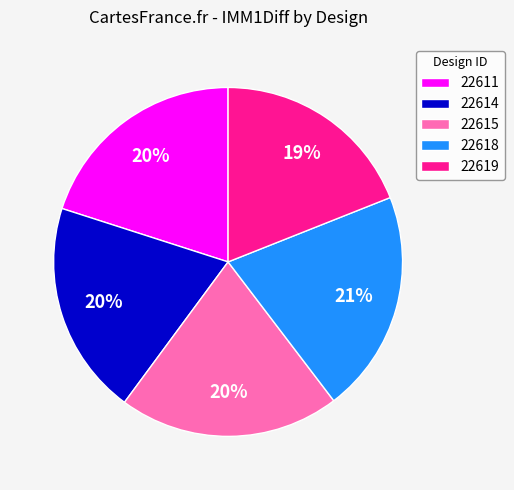

How many segments does this pie chart have?

5